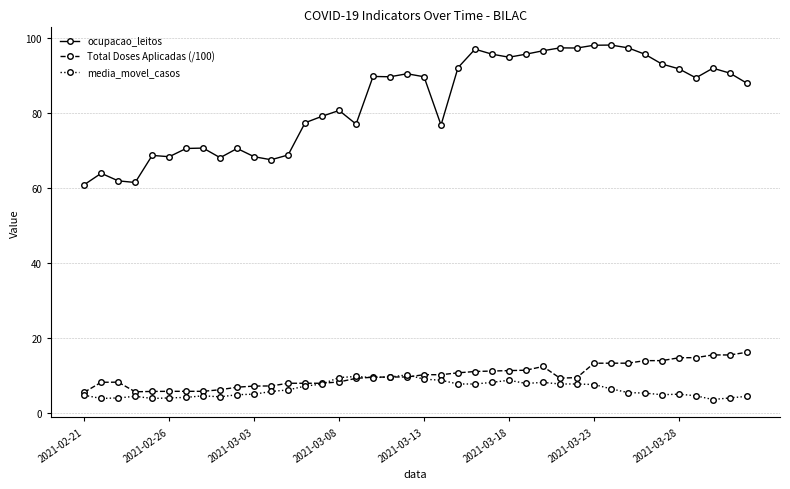

What is the value of the ocupacao_leitos point at the 30th from the left?

97.3